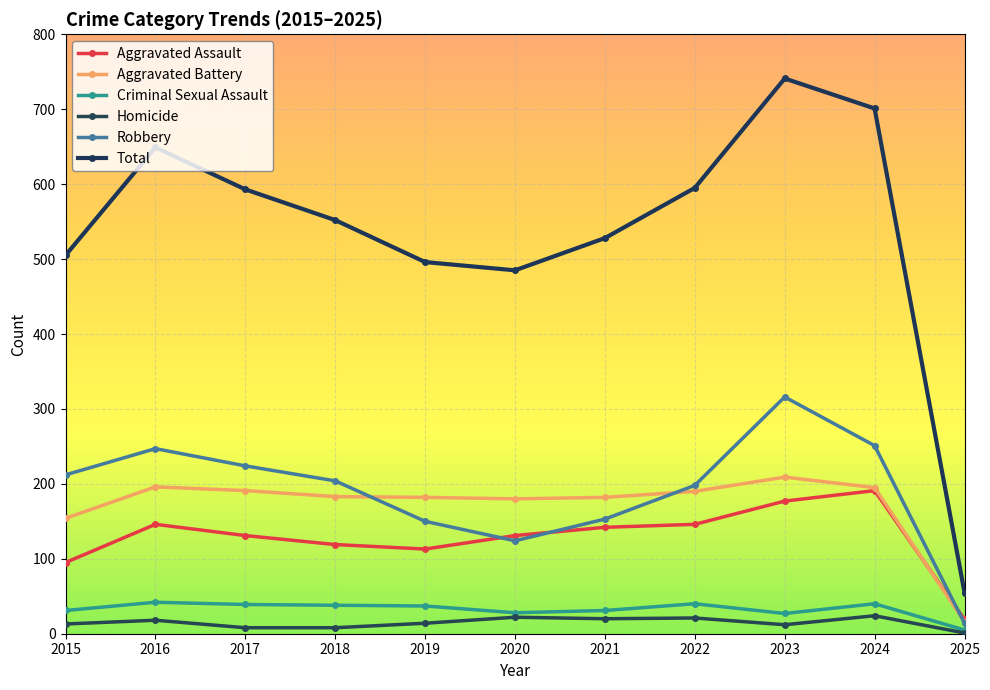

True or false: Aggravated Battery has more than 1 points higher than both neighbors.

True